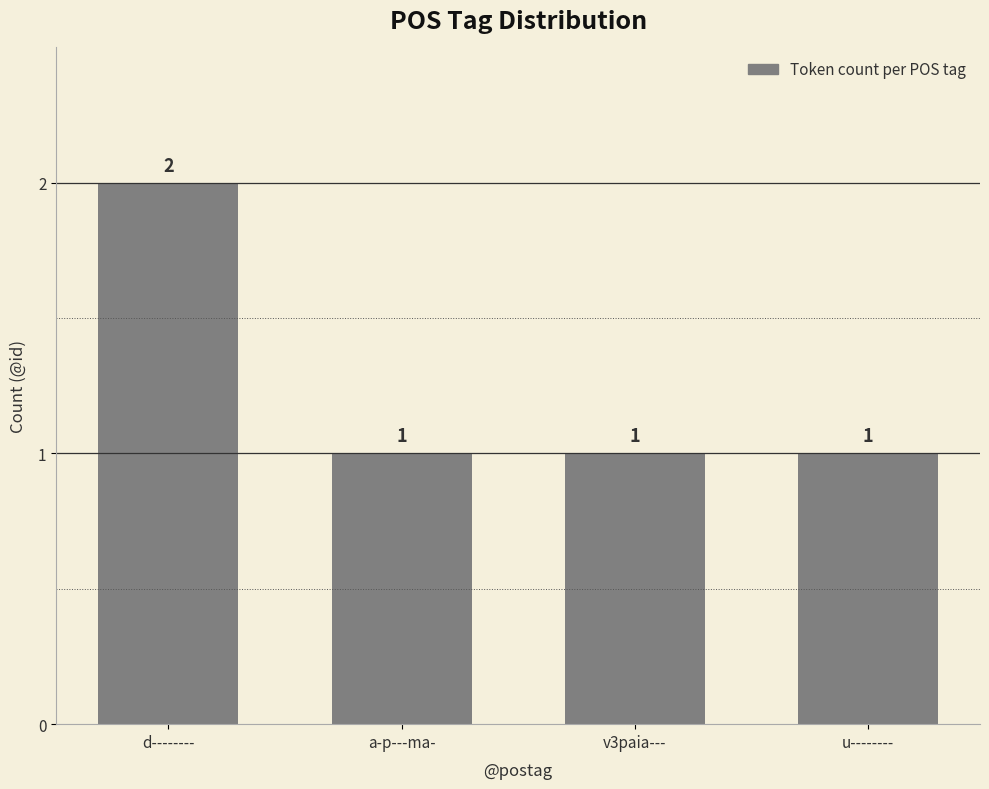

At which category does the chart reach its peak across all series?

d--------